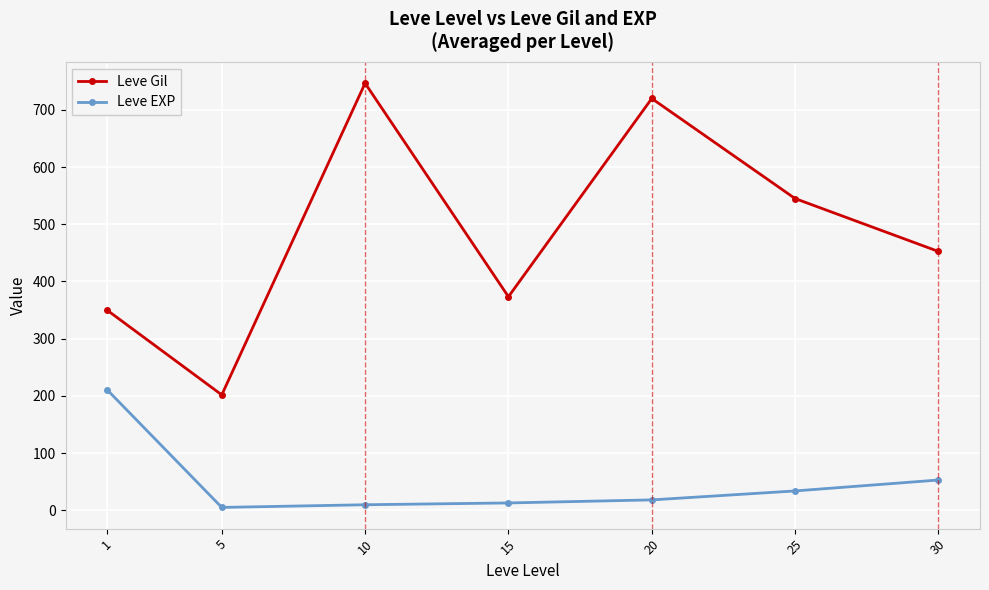

At which category is the sum across all series the highest?

10